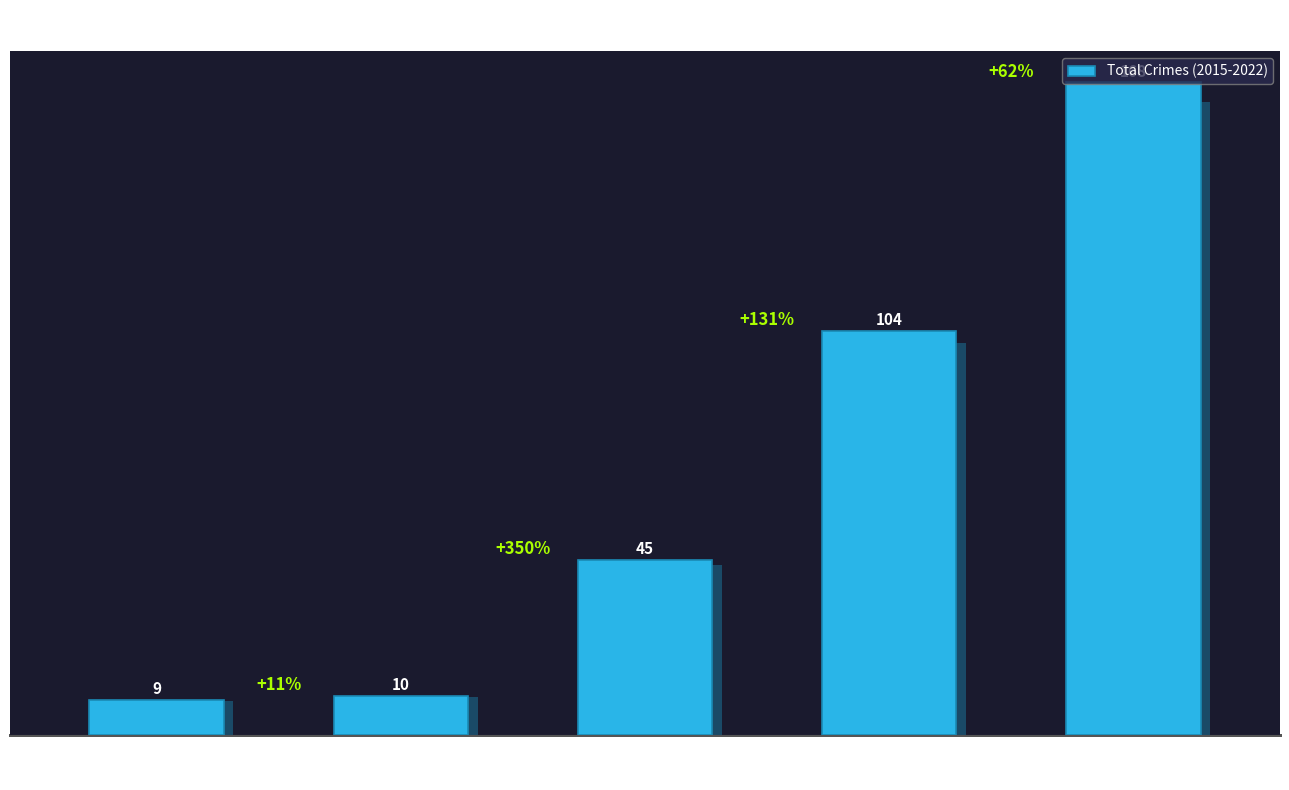

How many values are below 45?

2